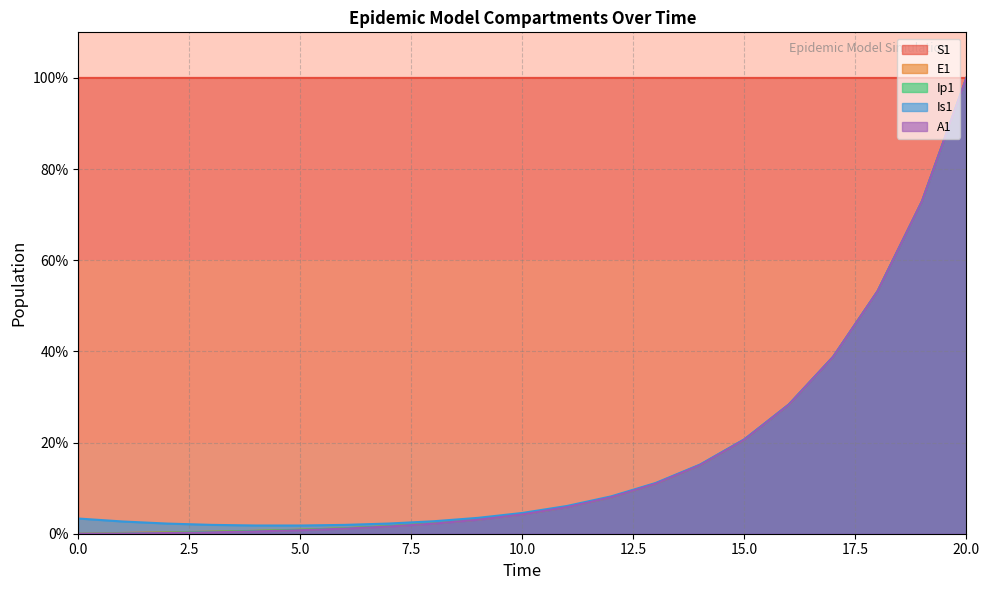

Reading left to right, what are all the values shown in this chart?

S1: 0=100.0	1=100.0	2=100.0	3=100.0	4=100.0	5=100.0	6=100.0	7=100.0	8=100.0	9=100.0	10=100.0	11=100.0	12=100.0	13=100.0	14=100.0	15=100.0	16=100.0	17=100.0	18=100.0	19=100.0	20=100.0
E1: 0=0.0	1=0.2	2=0.3	3=0.5	4=0.6	5=0.9	6=1.2	7=1.7	8=2.3	9=3.1	10=4.3	11=5.8	12=8.0	13=11.0	14=15.1	15=20.6	16=28.3	17=38.8	18=53.2	19=72.9	20=100.0
Ip1: 0=0.0	1=0.1	2=0.2	3=0.4	4=0.6	5=0.9	6=1.2	7=1.7	8=2.3	9=3.1	10=4.3	11=5.8	12=8.0	13=11.0	14=15.1	15=20.6	16=28.3	17=38.8	18=53.2	19=72.9	20=100.0
Is1: 0=3.3	1=2.7	2=2.2	3=1.9	4=1.8	5=1.8	6=1.9	7=2.2	8=2.7	9=3.5	10=4.6	11=6.1	12=8.2	13=11.1	14=15.2	15=20.7	16=28.4	17=38.9	18=53.2	19=73.0	20=100.0
A1: 0=0.0	1=0.0	2=0.2	3=0.3	4=0.5	5=0.8	6=1.1	7=1.6	8=2.2	9=3.1	10=4.2	11=5.8	12=8.0	13=11.0	14=15.0	15=20.6	16=28.3	17=38.8	18=53.2	19=72.9	20=100.0